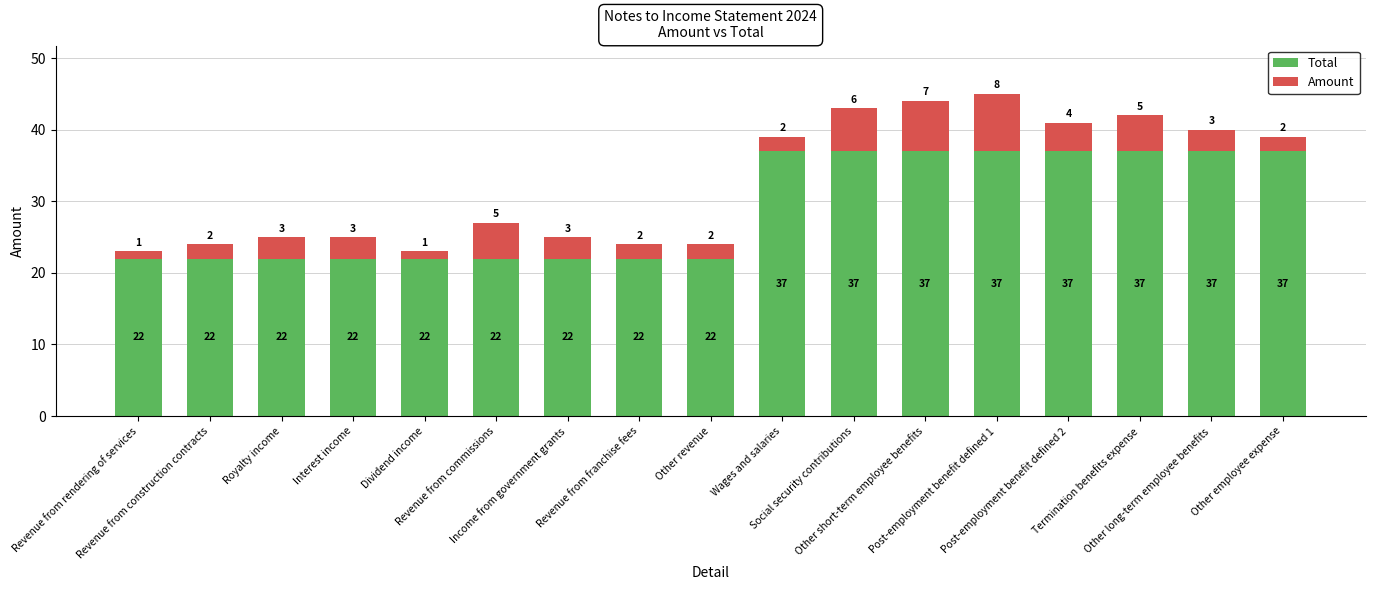

What is the maximum value for Total?

37